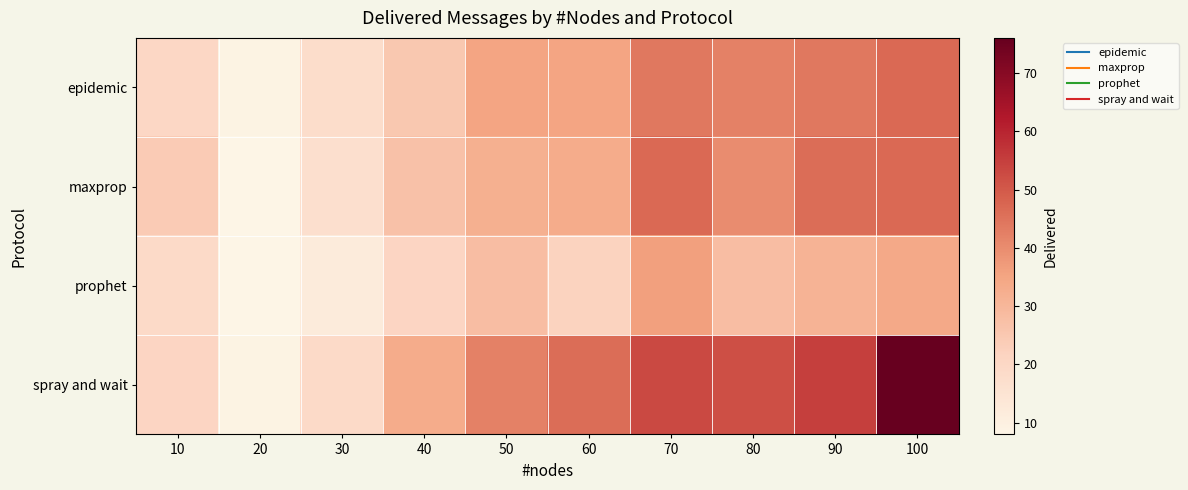

Which series has the widest spread of values?

spray and wait